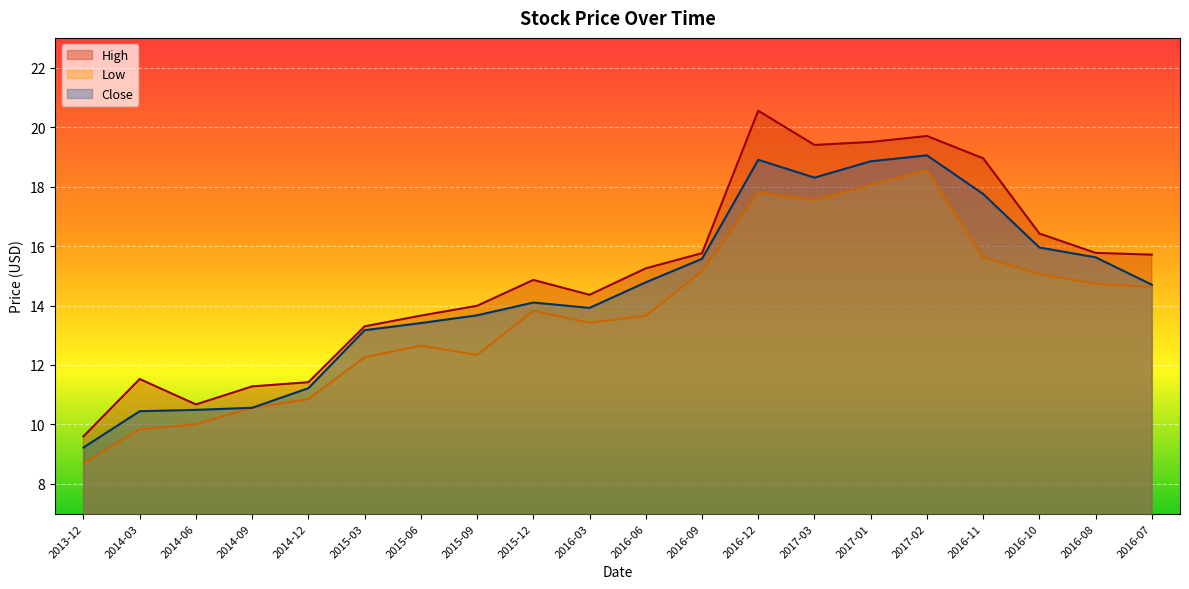

What is the average value of the High series?

15.1